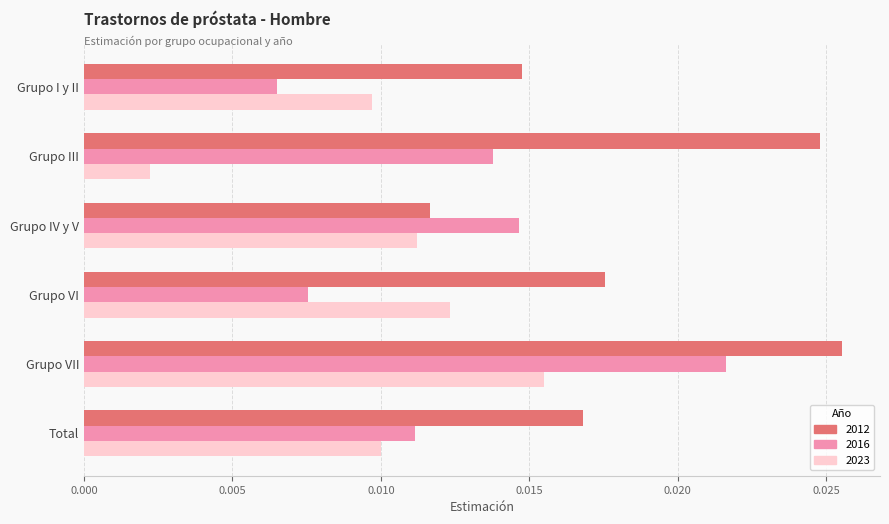

Which series has the widest spread of values?

2016